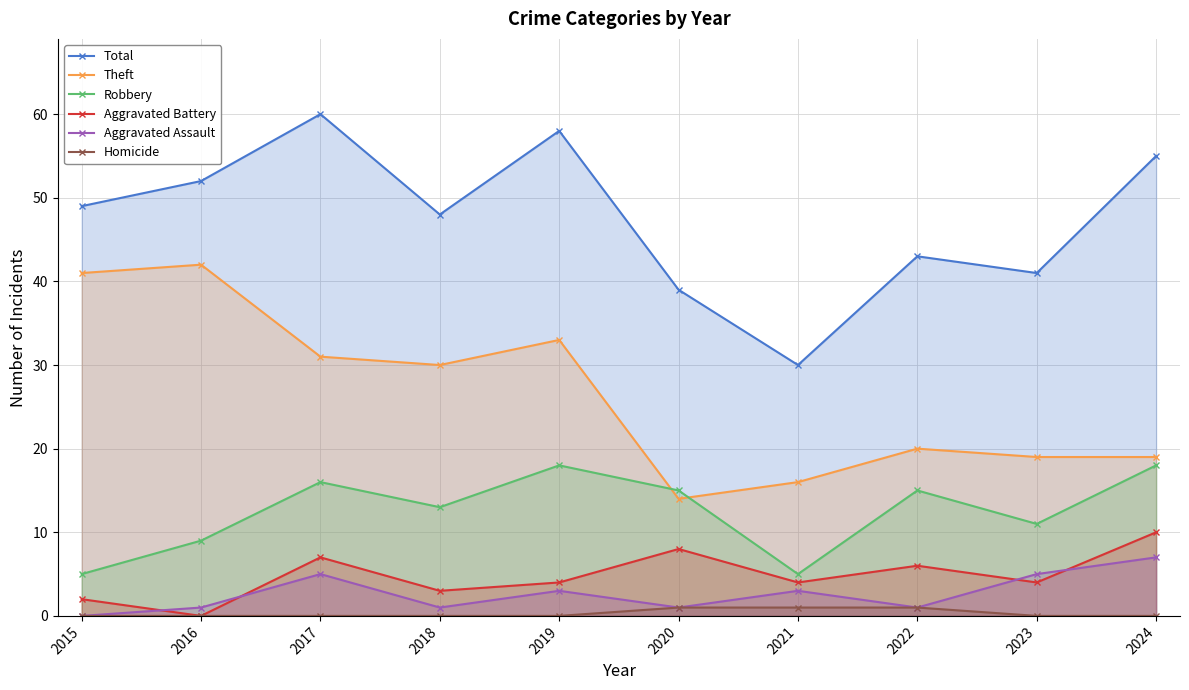

Rank the categories by Aggravated Battery value from lowest to highest.

2016, 2015, 2018, 2019, 2021, 2023, 2022, 2017, 2020, 2024